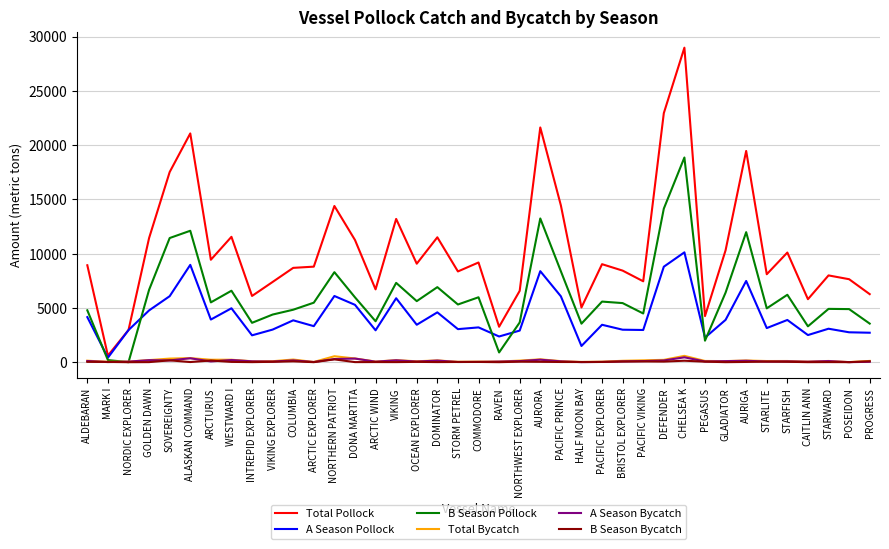

The value of Total Bycatch at ARCTURUS is 225.0. True or false?

True